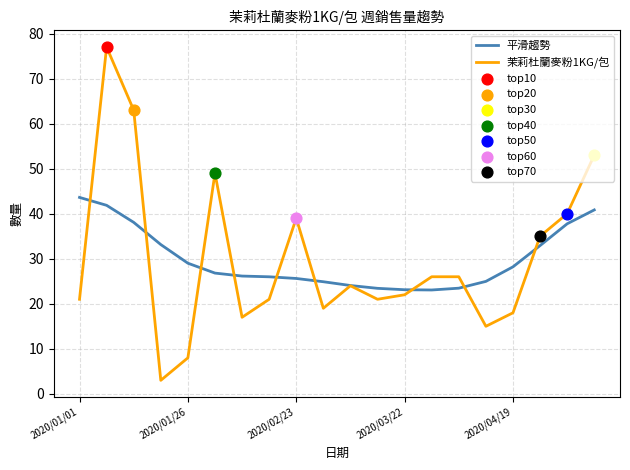

Which series has the widest spread of values?

茉莉杜蘭麥粉1KG/包